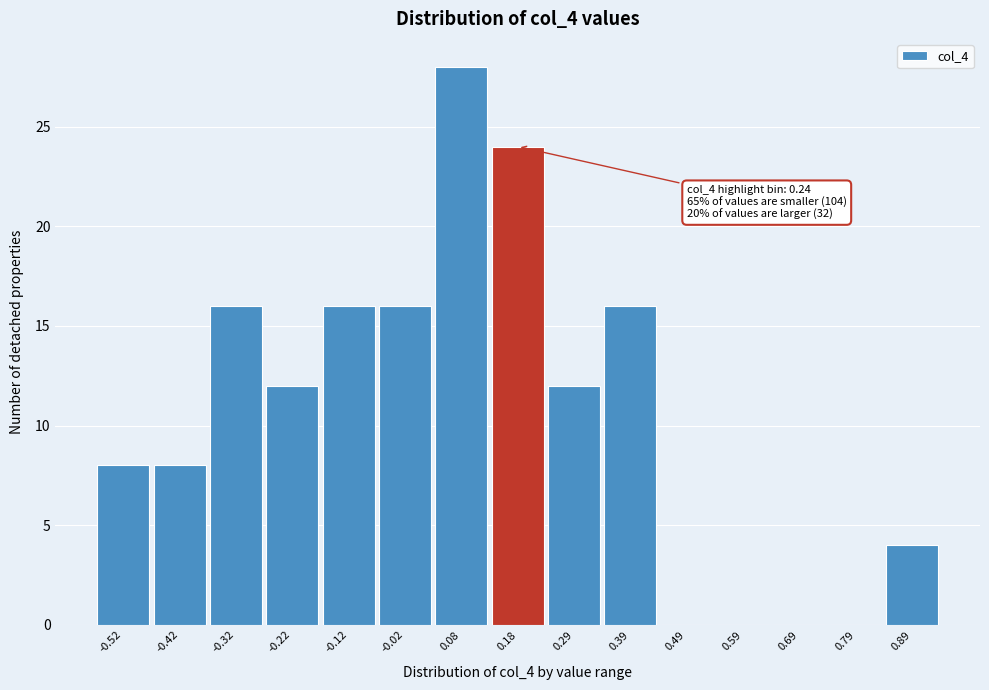

Reading right to left, transcribe all the data shown in this chart.

0.89=4	0.79=0	0.69=0	0.59=0	0.49=0	0.39=16	0.29=12	0.18=24	0.08=28	-0.02=16	-0.12=16	-0.22=12	-0.32=16	-0.42=8	-0.52=8